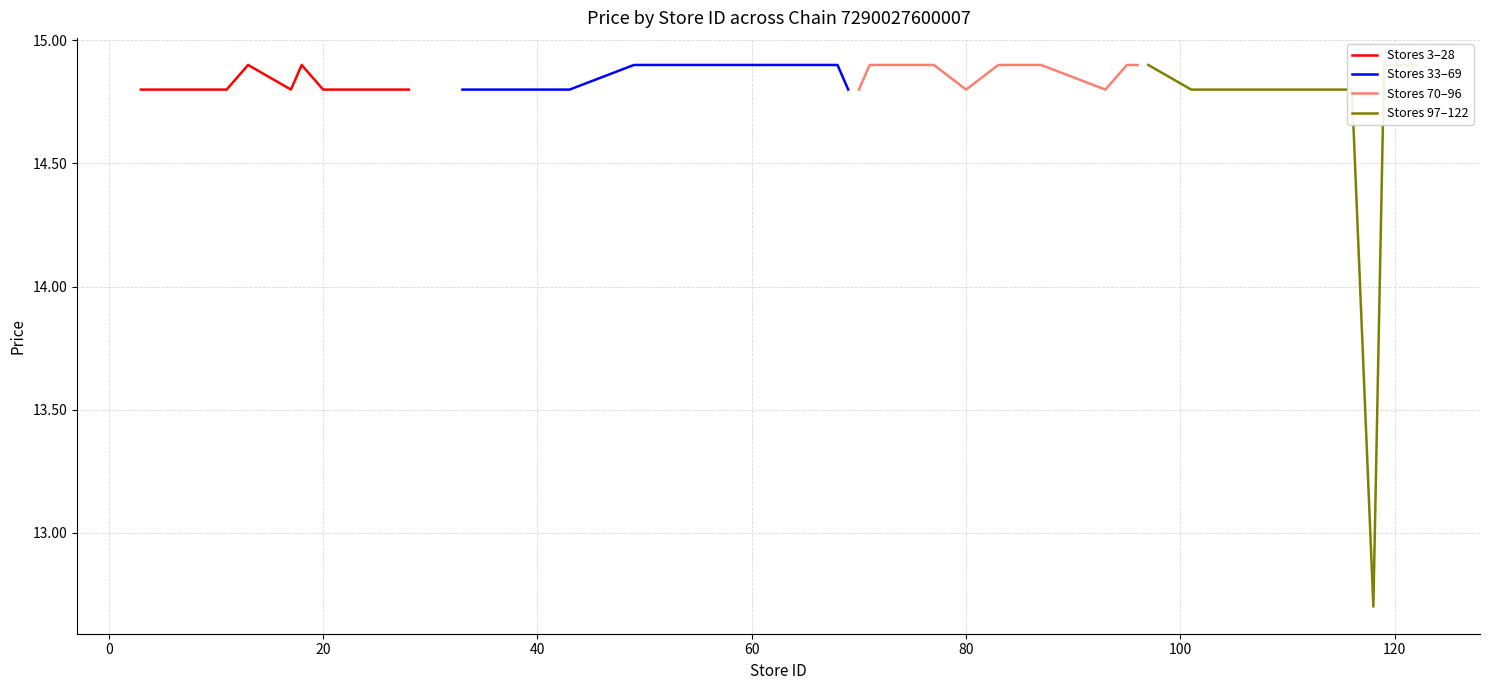

What is the highest value of the Stores 3–28 series?

14.9